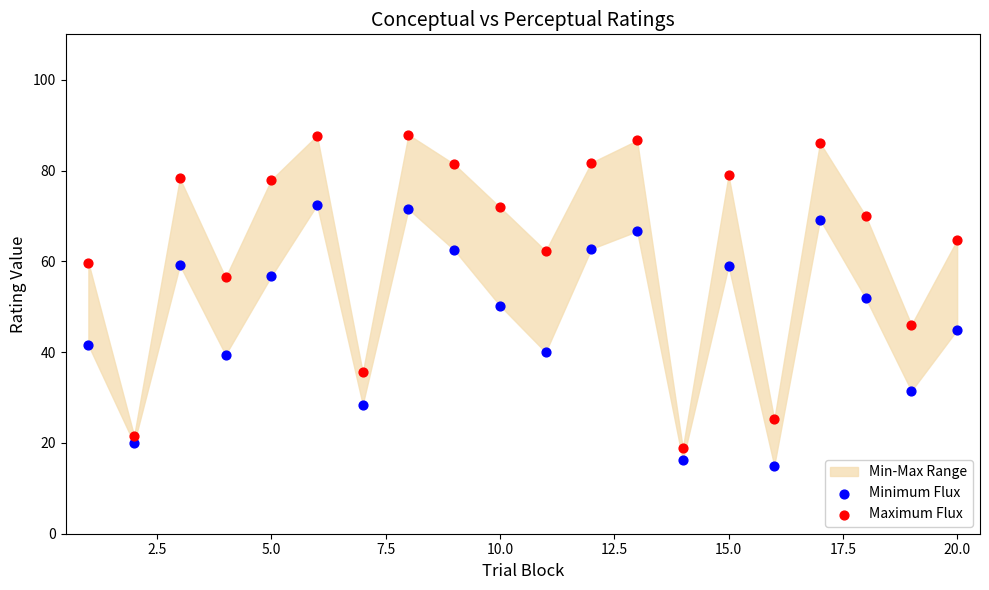

Which series reaches the maximum Y coordinate?

Maximum Flux